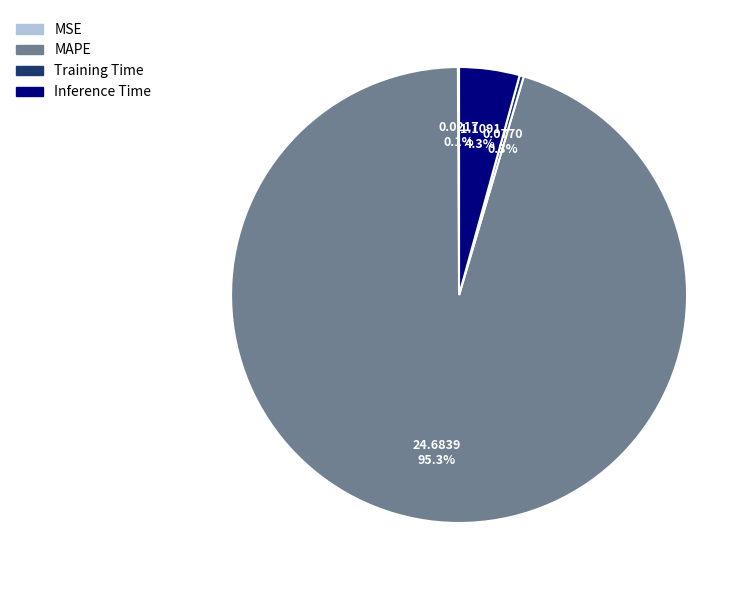

Which category has the biggest portion of the pie?

MAPE